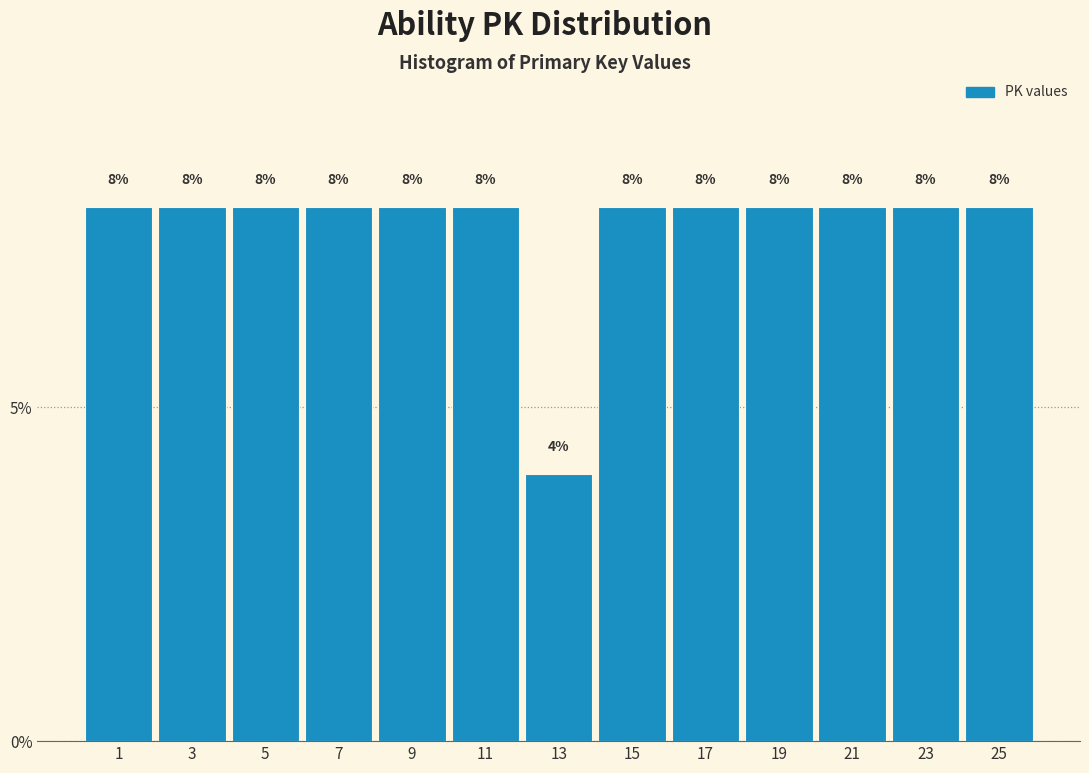

Reading left to right, list all the values displayed in this chart.

1=8	3=8	5=8	7=8	9=8	11=8	13=4	15=8	17=8	19=8	21=8	23=8	25=8